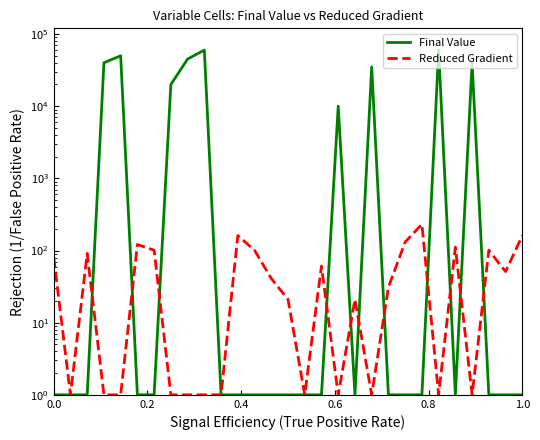

How many Final Value values are between 1 and 20001?

22